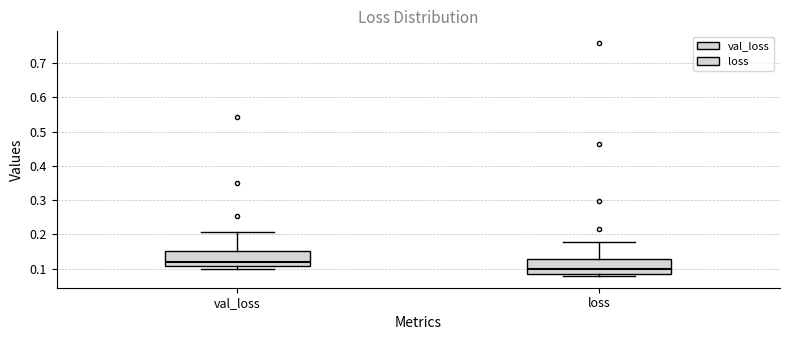

Which box has the lowest median line?

loss